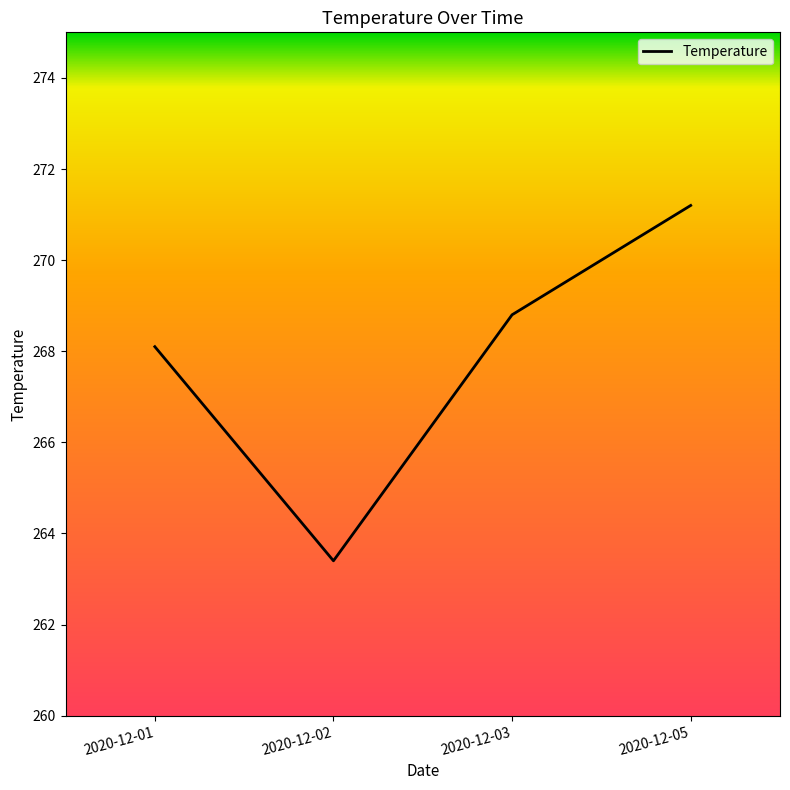

True or false: the data shows 112.7 at 2020-12-02.

False